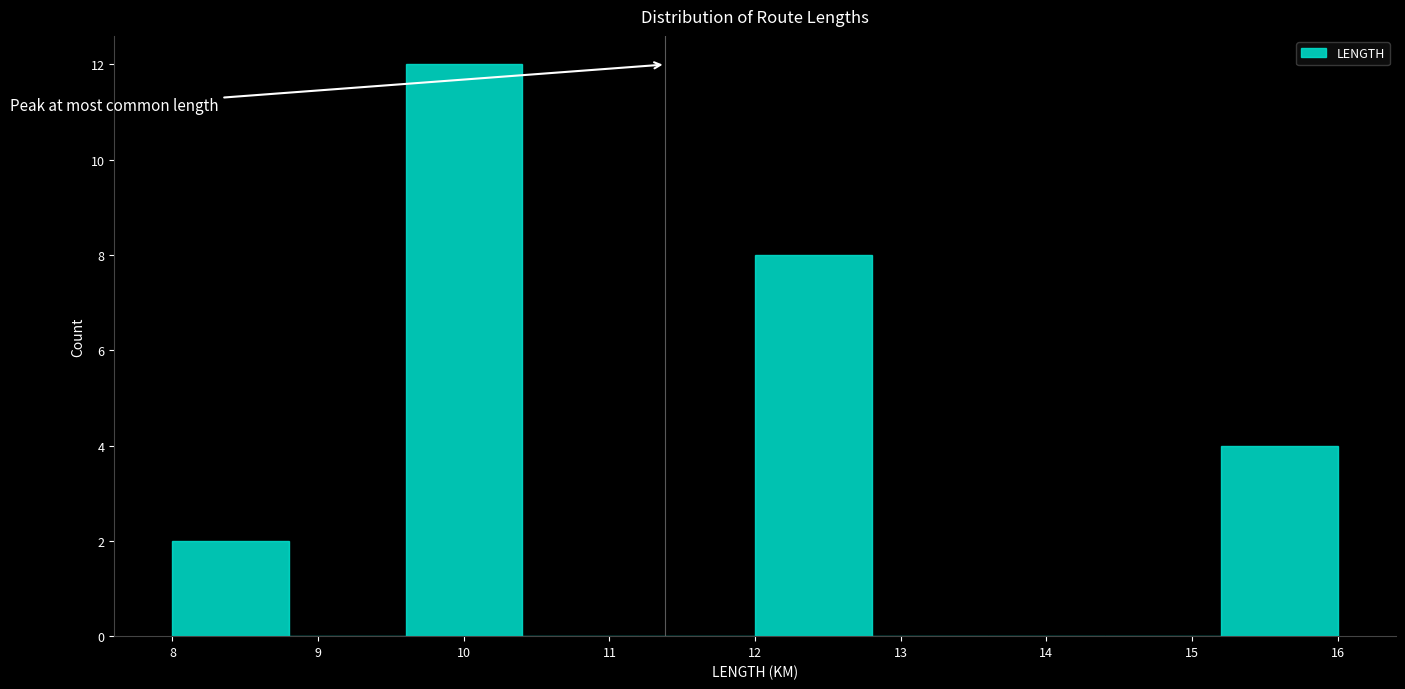

Over which range of the x-axis is the bar tallest?

9.6 to 10.4